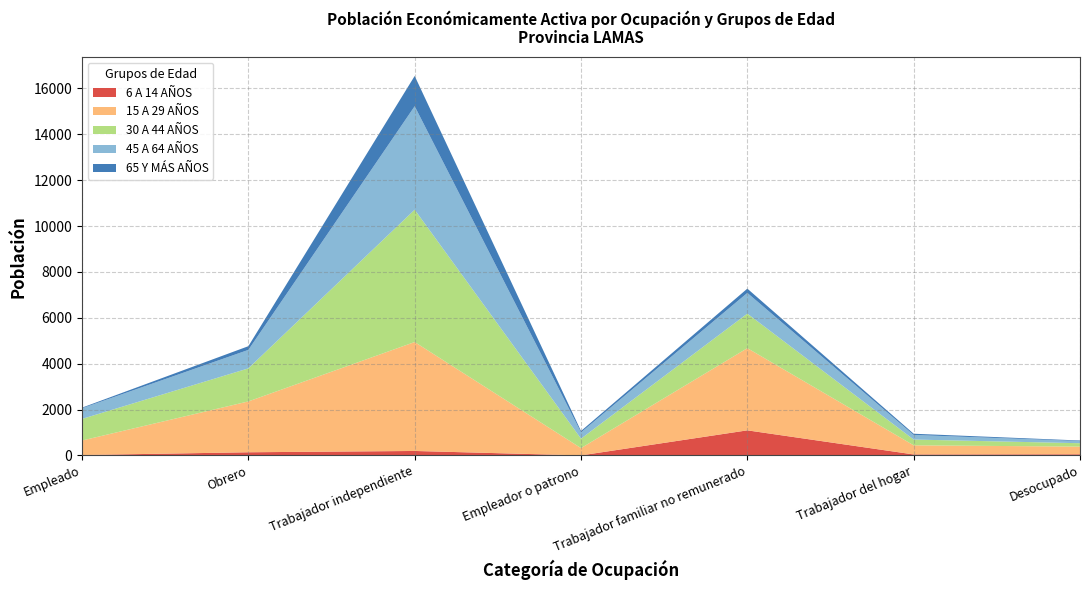

Reading left to right, what are all the values shown in this chart?

6 A 14 AÑOS: Empleado=16	Obrero=136	Trabajador independiente=193	Empleador o patrono=0	Trabajador familiar no remunerado=1092	Trabajador del hogar=41	Desocupado=48
15 A 29 AÑOS: Empleado=633	Obrero=2217	Trabajador independiente=4750	Empleador o patrono=318	Trabajador familiar no remunerado=3584	Trabajador del hogar=398	Desocupado=335
30 A 44 AÑOS: Empleado=942	Obrero=1441	Trabajador independiente=5770	Empleador o patrono=411	Trabajador familiar no remunerado=1505	Trabajador del hogar=252	Desocupado=148
45 A 64 AÑOS: Empleado=463	Obrero=806	Trabajador independiente=4512	Empleador o patrono=273	Trabajador familiar no remunerado=903	Trabajador del hogar=200	Desocupado=94
65 Y MÁS AÑOS: Empleado=28	Obrero=161	Trabajador independiente=1319	Empleador o patrono=62	Trabajador familiar no remunerado=187	Trabajador del hogar=53	Desocupado=24